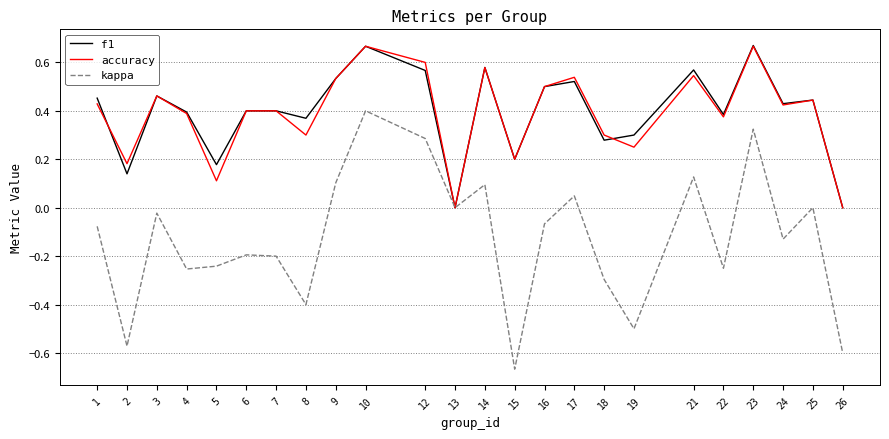

Which series has the largest range (max minus min)?

kappa